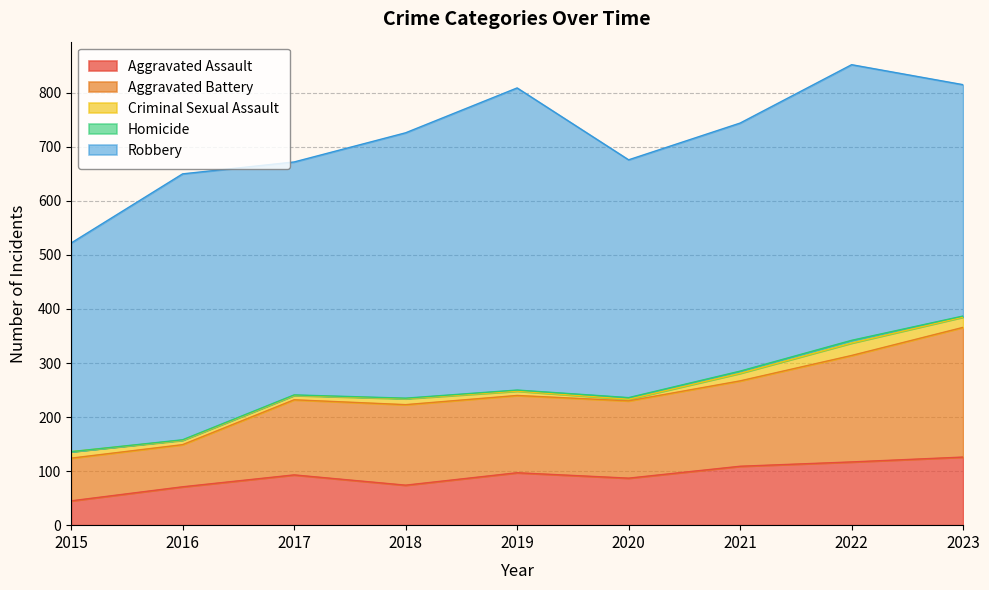

True or false: Aggravated Assault and Robbery intersect in this chart.

False